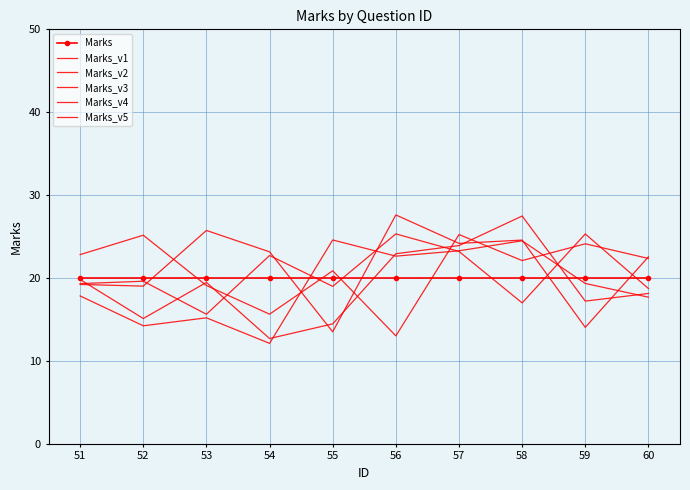

Reading left to right, transcribe all the data shown in this chart.

Marks: 51=20.0	52=20.0	53=20.0	54=20.0	55=20.0	56=20.0	57=20.0	58=20.0	59=20.0	60=20.0
Marks_v1: 51=19.2	52=19.0	53=25.7	54=23.2	55=13.5	56=27.6	57=24.2	58=24.6	59=14.0	60=22.6
Marks_v2: 51=22.8	52=25.2	53=19.1	54=15.6	55=20.9	56=13.0	57=25.2	58=22.1	59=24.1	60=22.4
Marks_v3: 51=19.8	52=15.1	53=19.5	54=12.7	55=14.5	56=22.9	57=23.9	58=27.5	59=17.2	60=18.1
Marks_v4: 51=19.3	52=19.6	53=15.6	54=22.7	55=19.0	56=25.3	57=23.2	58=17.0	59=25.3	60=18.7
Marks_v5: 51=17.8	52=14.2	53=15.2	54=12.1	55=24.6	56=22.6	57=23.3	58=24.5	59=19.3	60=17.7